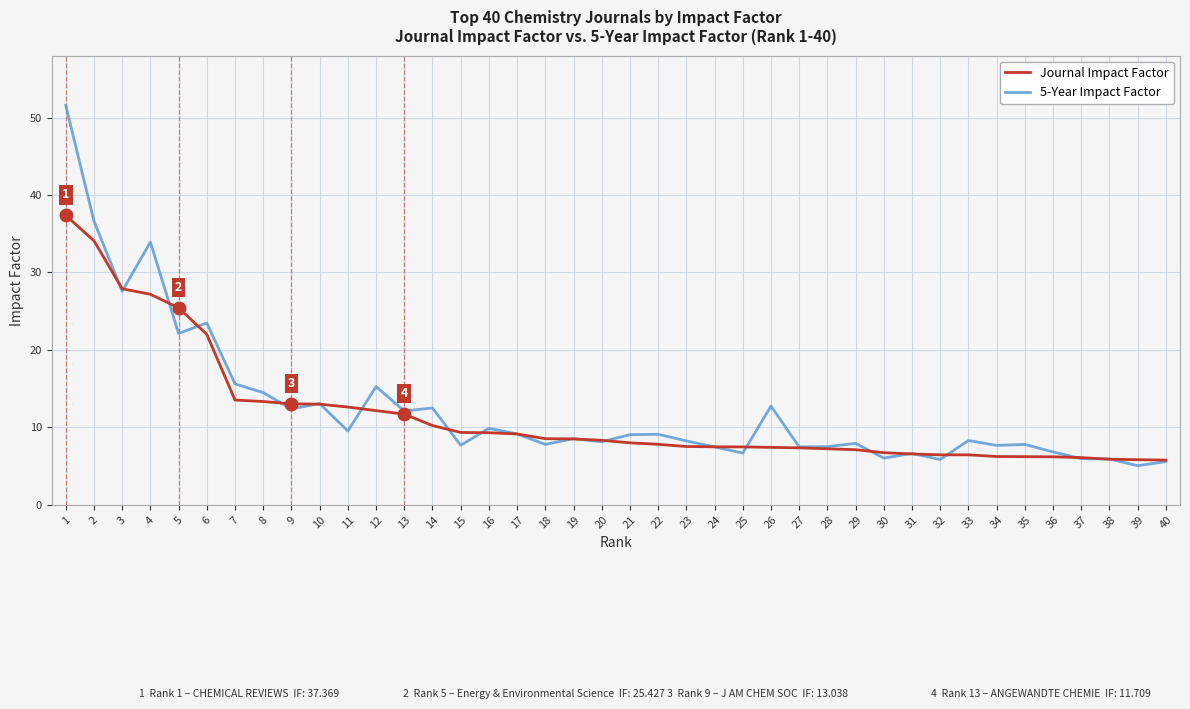

What is the sum of the Journal Impact Factor values at 31 and 8?

19.9